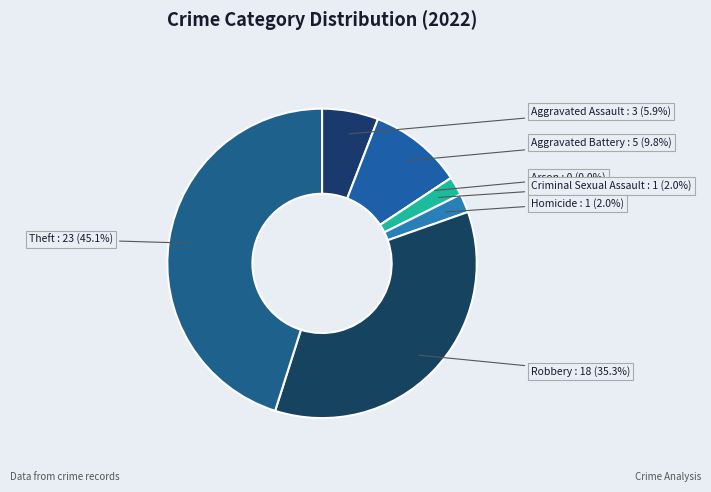

The Aggravated Battery slice represents 1% of the pie. True or false?

False